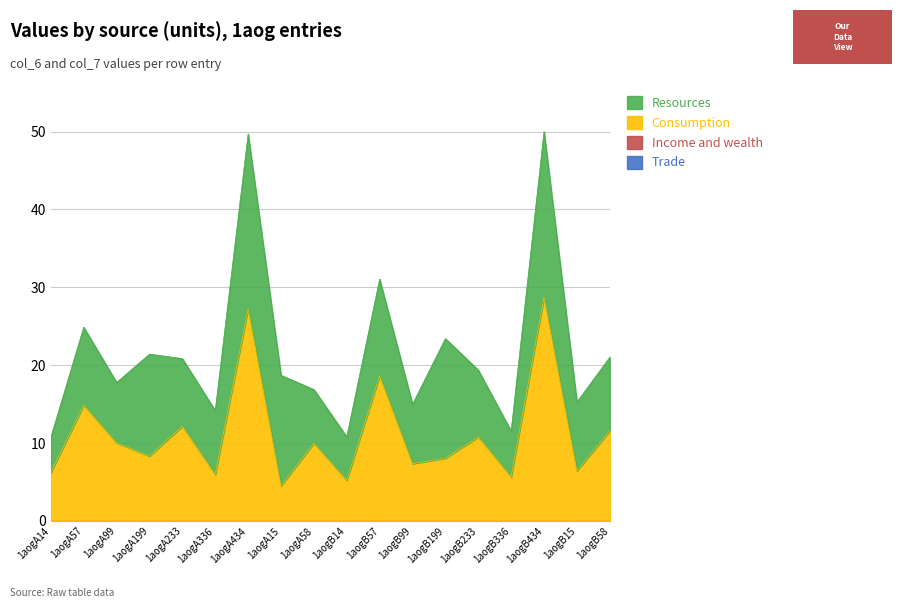

Rank the categories by Trade value from lowest to highest.

1aogA14, 1aogA57, 1aogA99, 1aogA199, 1aogA233, 1aogA336, 1aogA434, 1aogA15, 1aogA58, 1aogB14, 1aogB57, 1aogB99, 1aogB199, 1aogB233, 1aogB336, 1aogB434, 1aogB15, 1aogB58